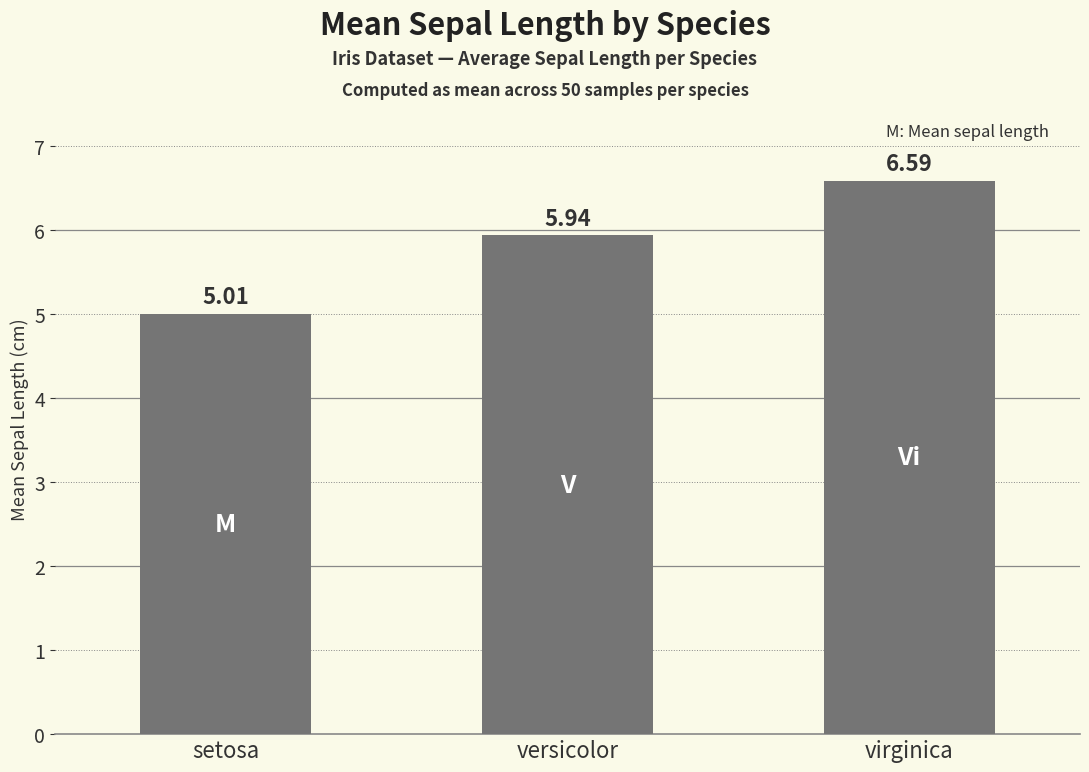

Which category has the lowest value across all series?

setosa